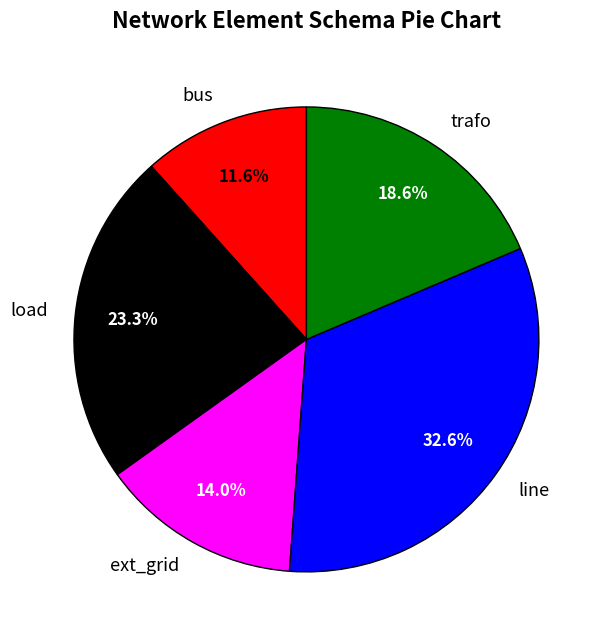

How many segments does this pie chart have?

5